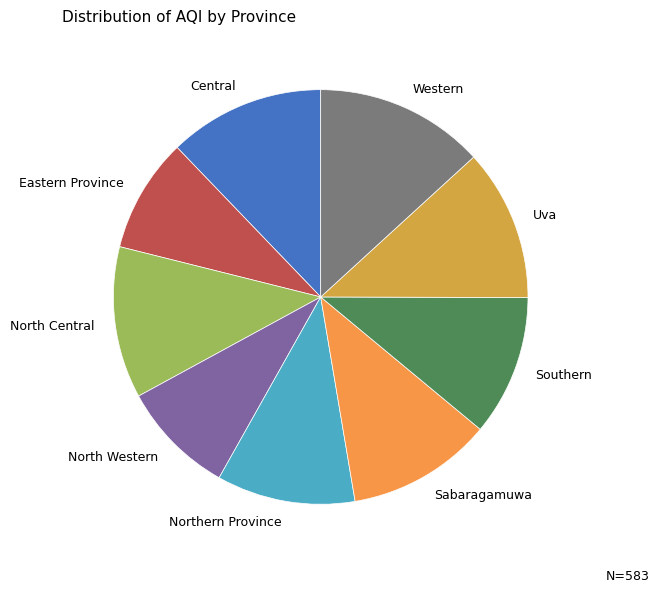

Does Central account for over 50% of the chart?

No